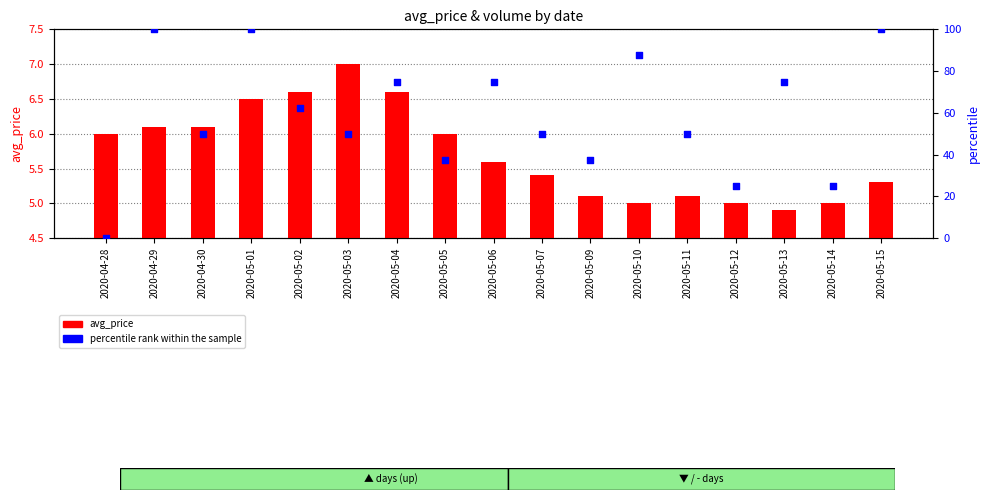

What is the total value across all series at 2020-05-04?

81.6